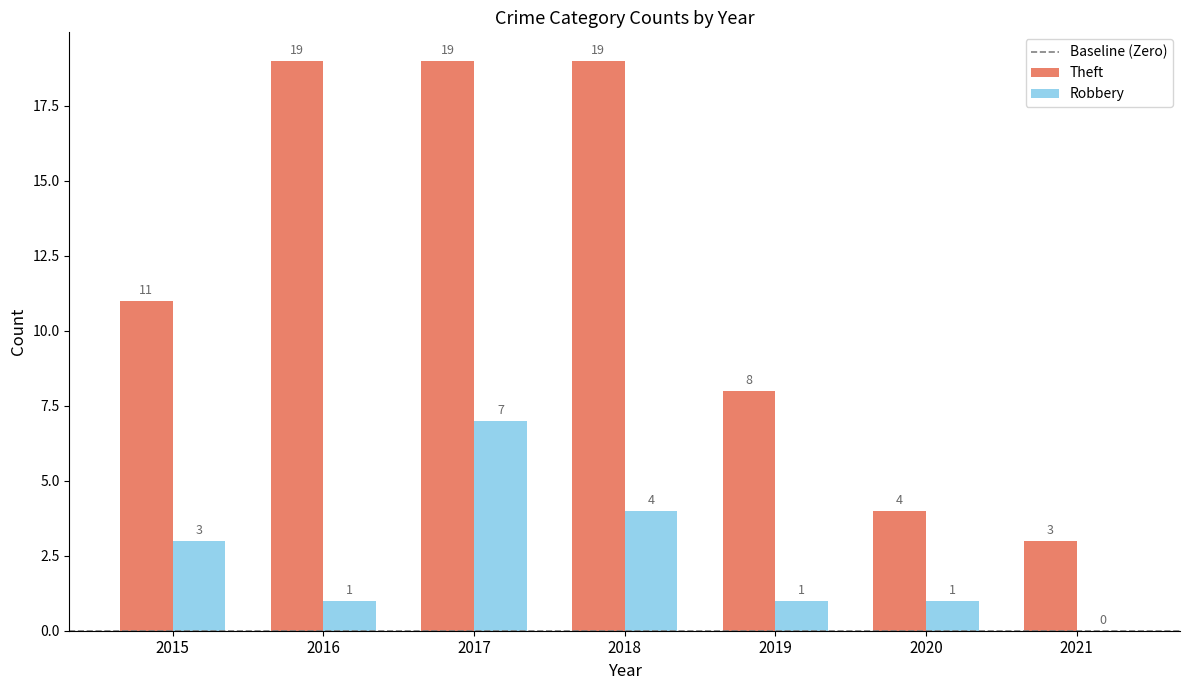

Is it true that Theft equals 4 at 2020?

True